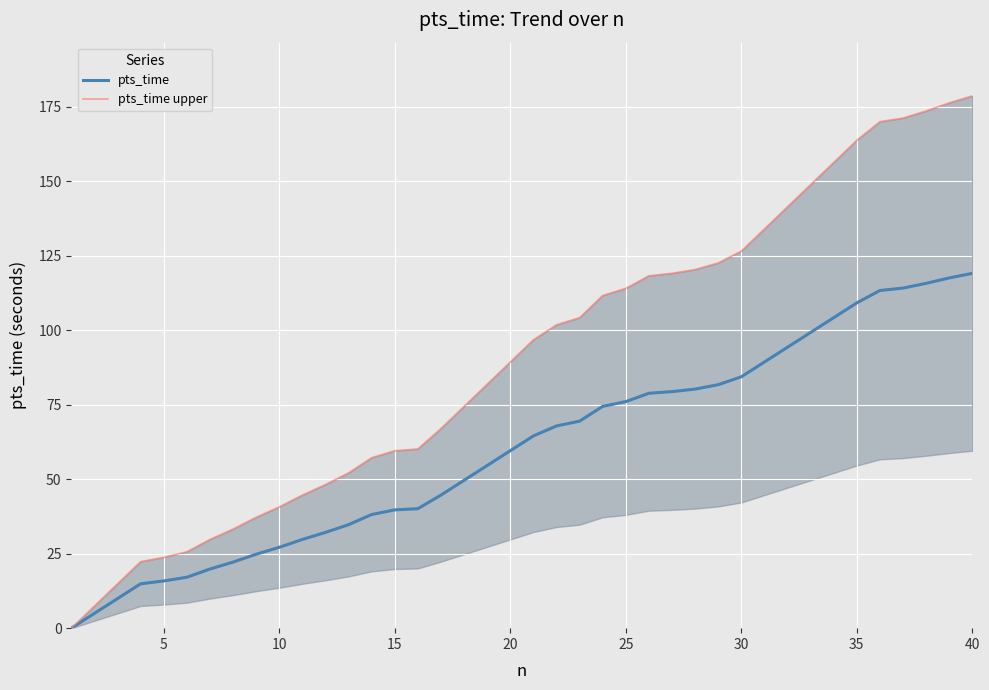

True or false: pts_time upper and pts_time intersect in this chart.

False